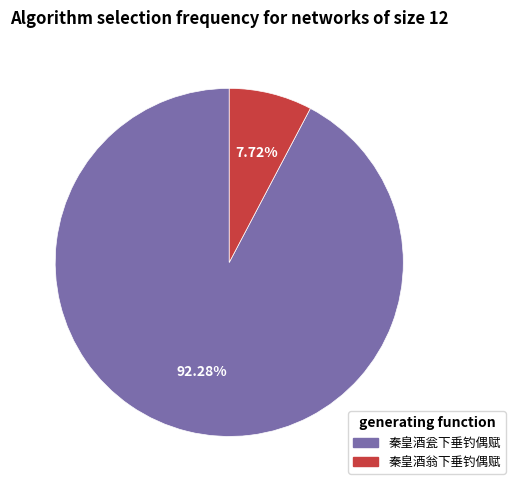

Is there a majority slice in this chart?

Yes